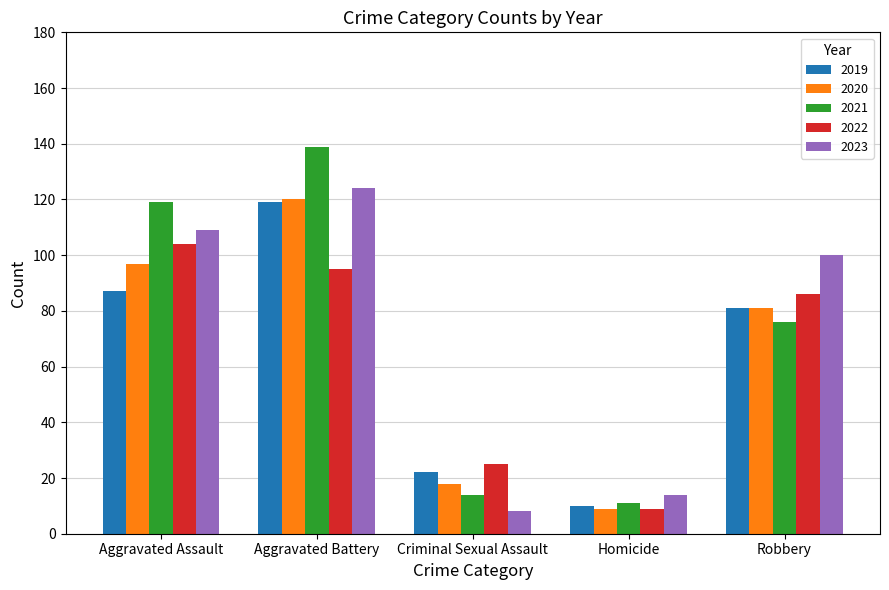

At how many categories does at least one series exceed 30?

3